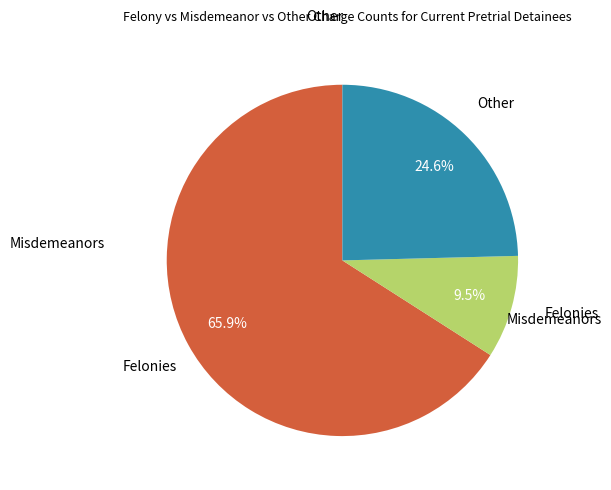

Does any single category account for the majority?

Yes